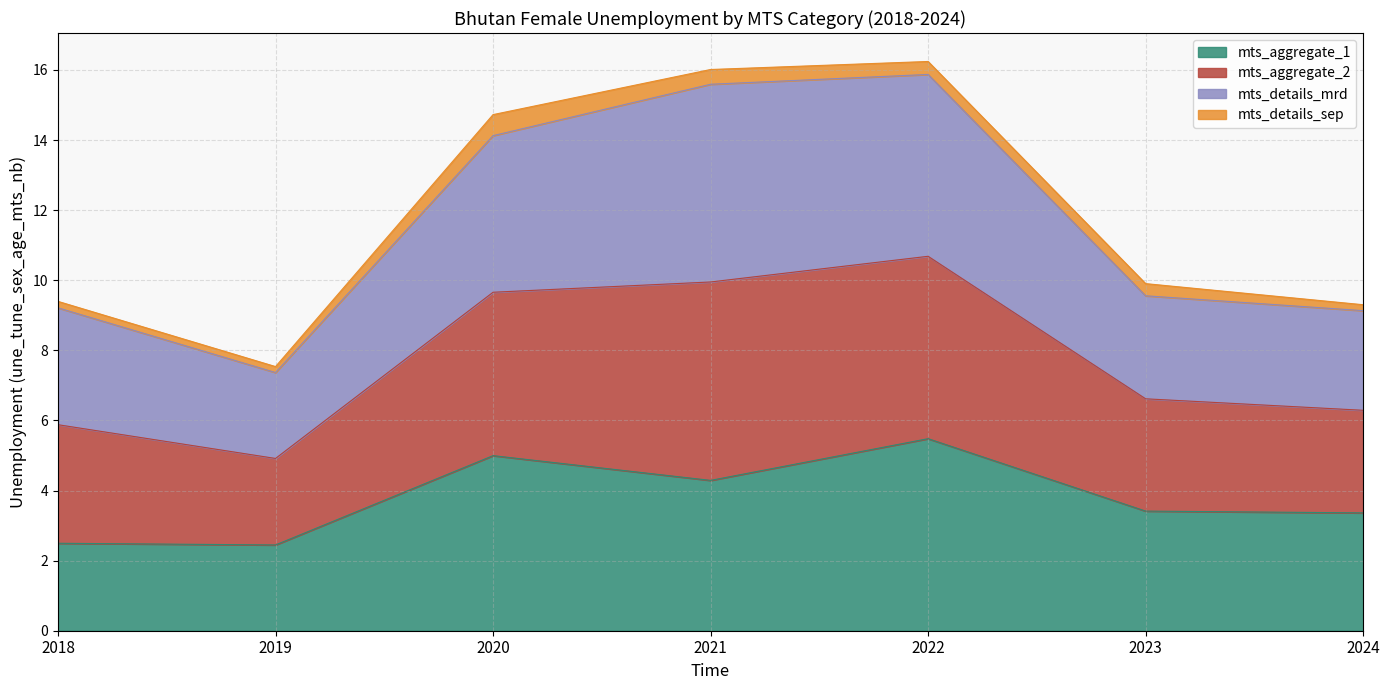

What is the total value across all series at 2024?

9.3